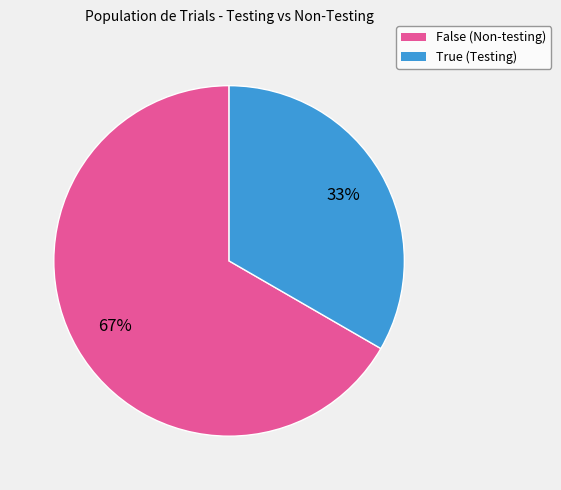

Rank the categories by value from highest to lowest.

False, True